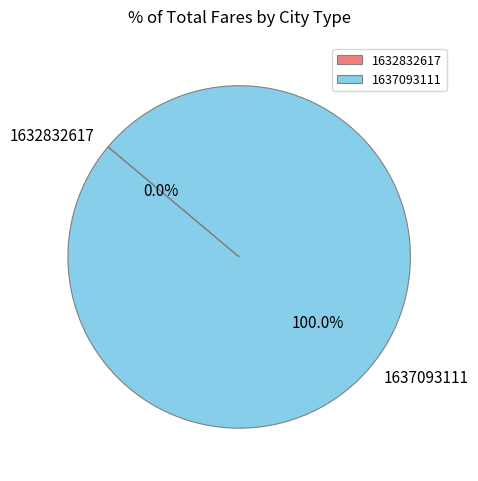

Is it true that 1637093111 is 100% of the pie?

True